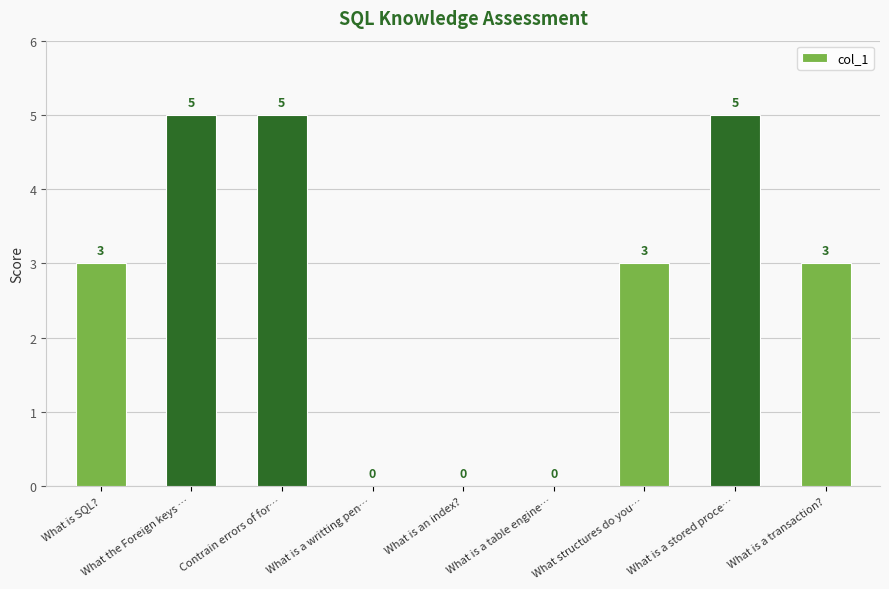

Is it true that the value at What is an index? is 0?

True